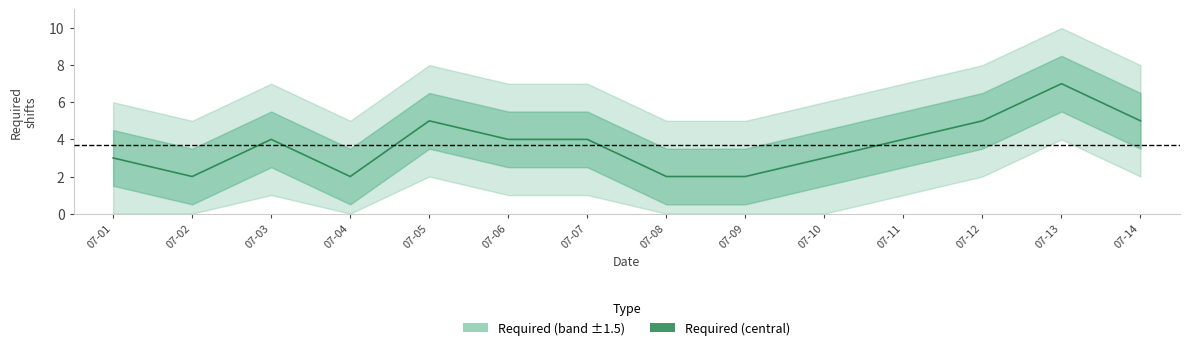

Reading right to left, what are all the values shown in this chart?

5	7	5	4	3	2	2	4	4	5	2	4	2	3